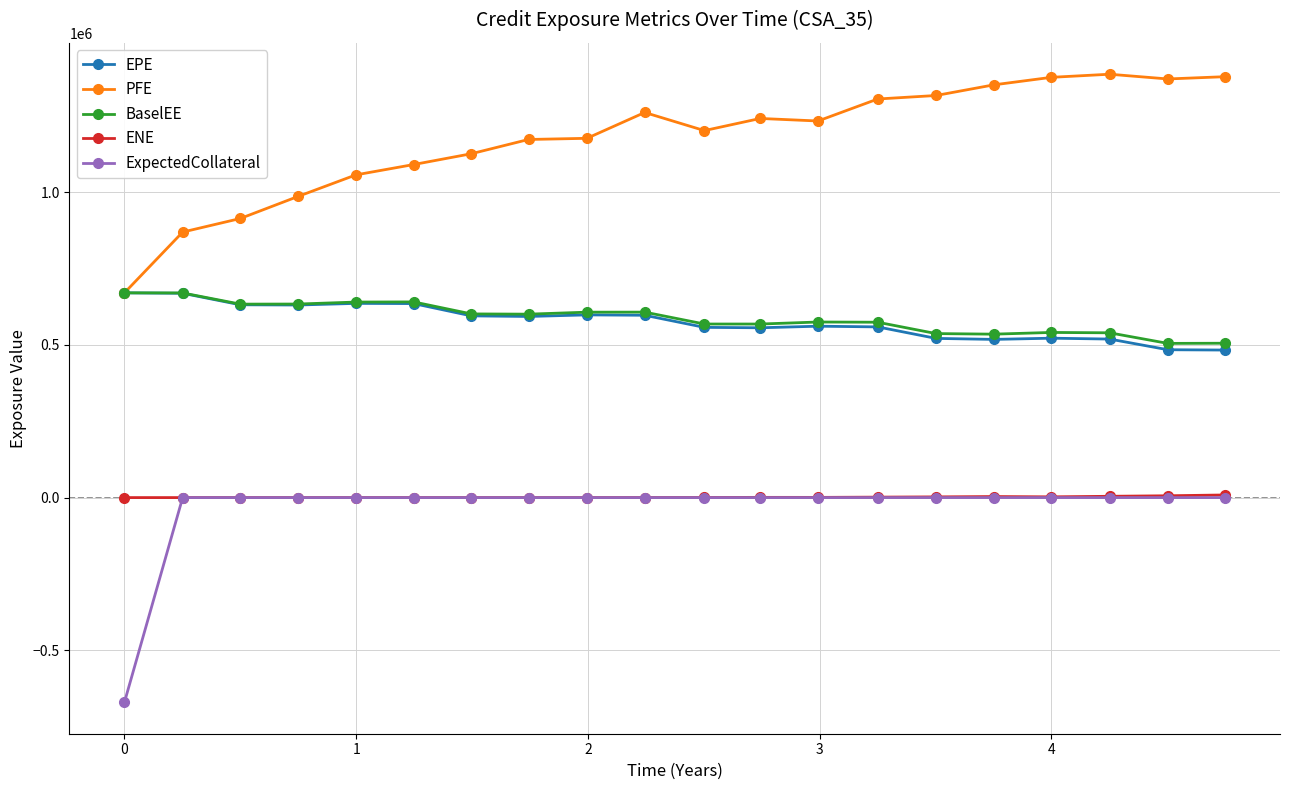

Which series has the largest total across all categories?

PFE